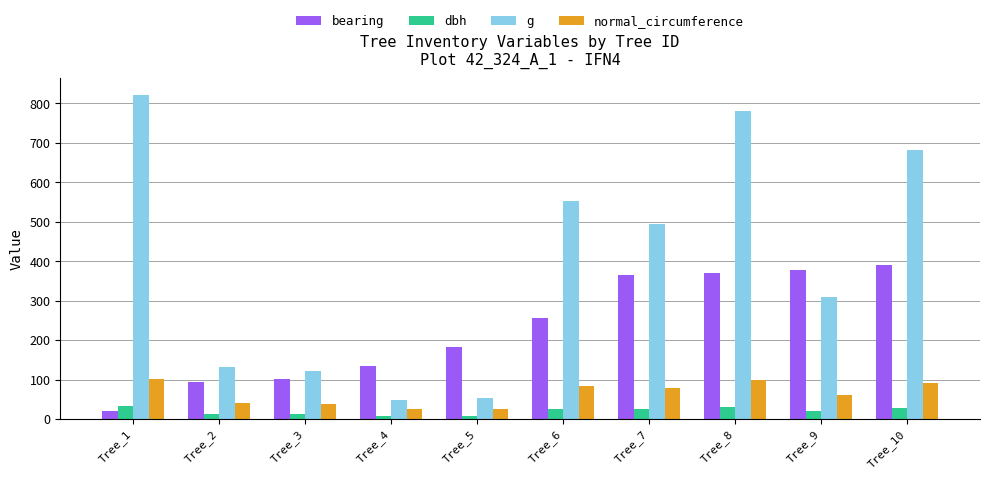

How many bars are there in total?

40